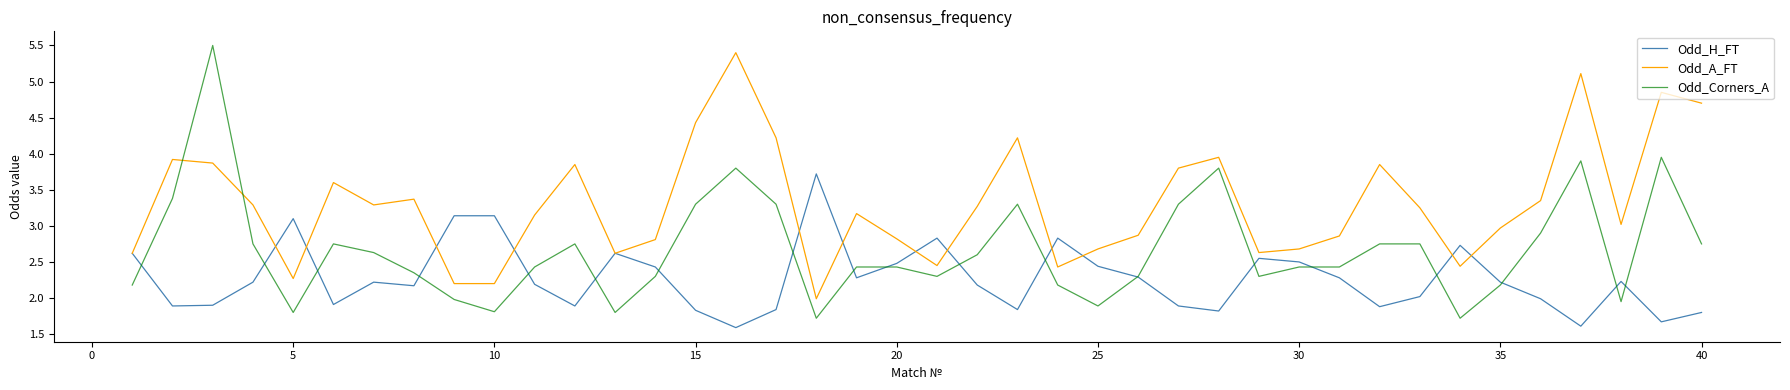

Which series has the largest total across all categories?

Odd_A_FT